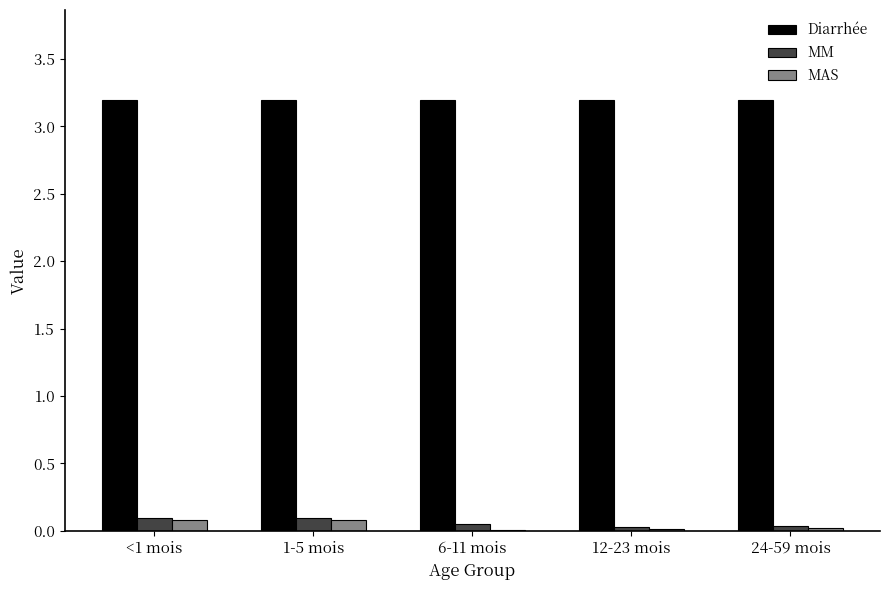

Read the MAS value at 1-5 mois.

0.1